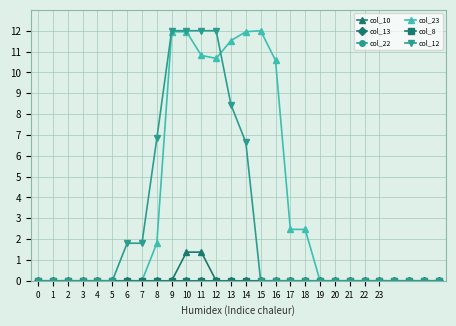

What is the difference between the maximum and second lowest values in the col_10 series?

1.4